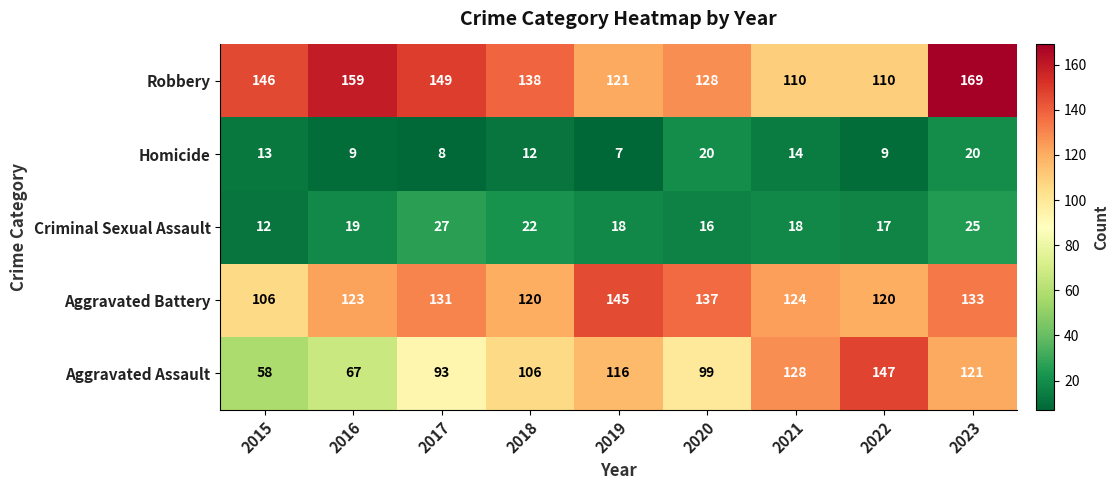

Rank the series by their maximum value, from highest to lowest.

Robbery, Aggravated Assault, Aggravated Battery, Criminal Sexual Assault, Homicide